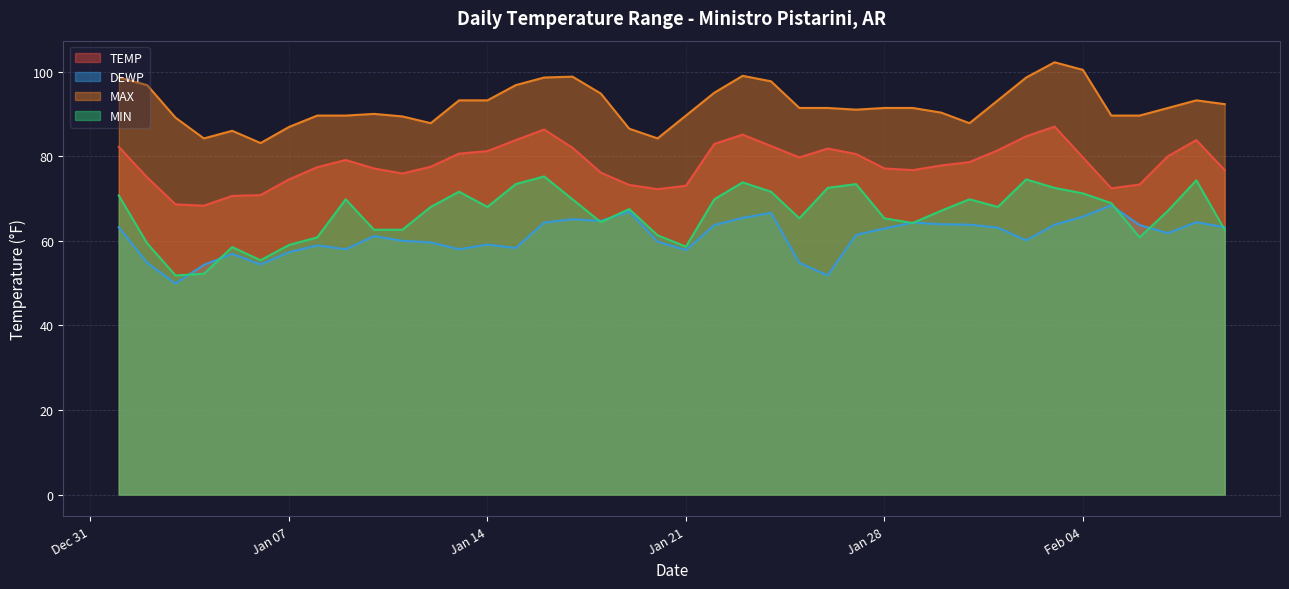

What is the average value of the TEMP series?

78.2